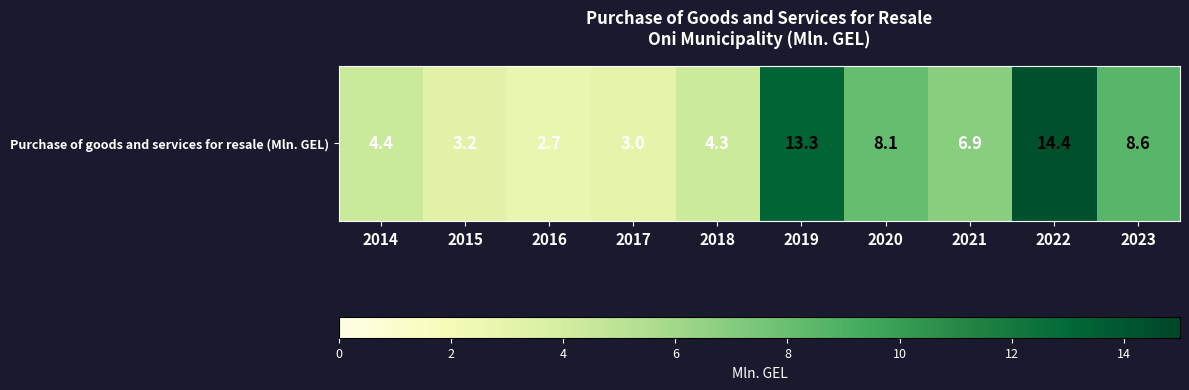

Rank the categories by value from lowest to highest.

2016, 2017, 2015, 2018, 2014, 2021, 2020, 2023, 2019, 2022